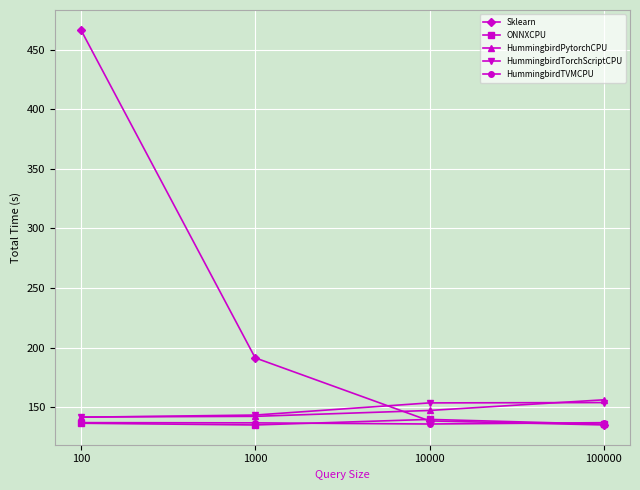

Between 100 and 100000, which series saw the biggest shift?

Sklearn